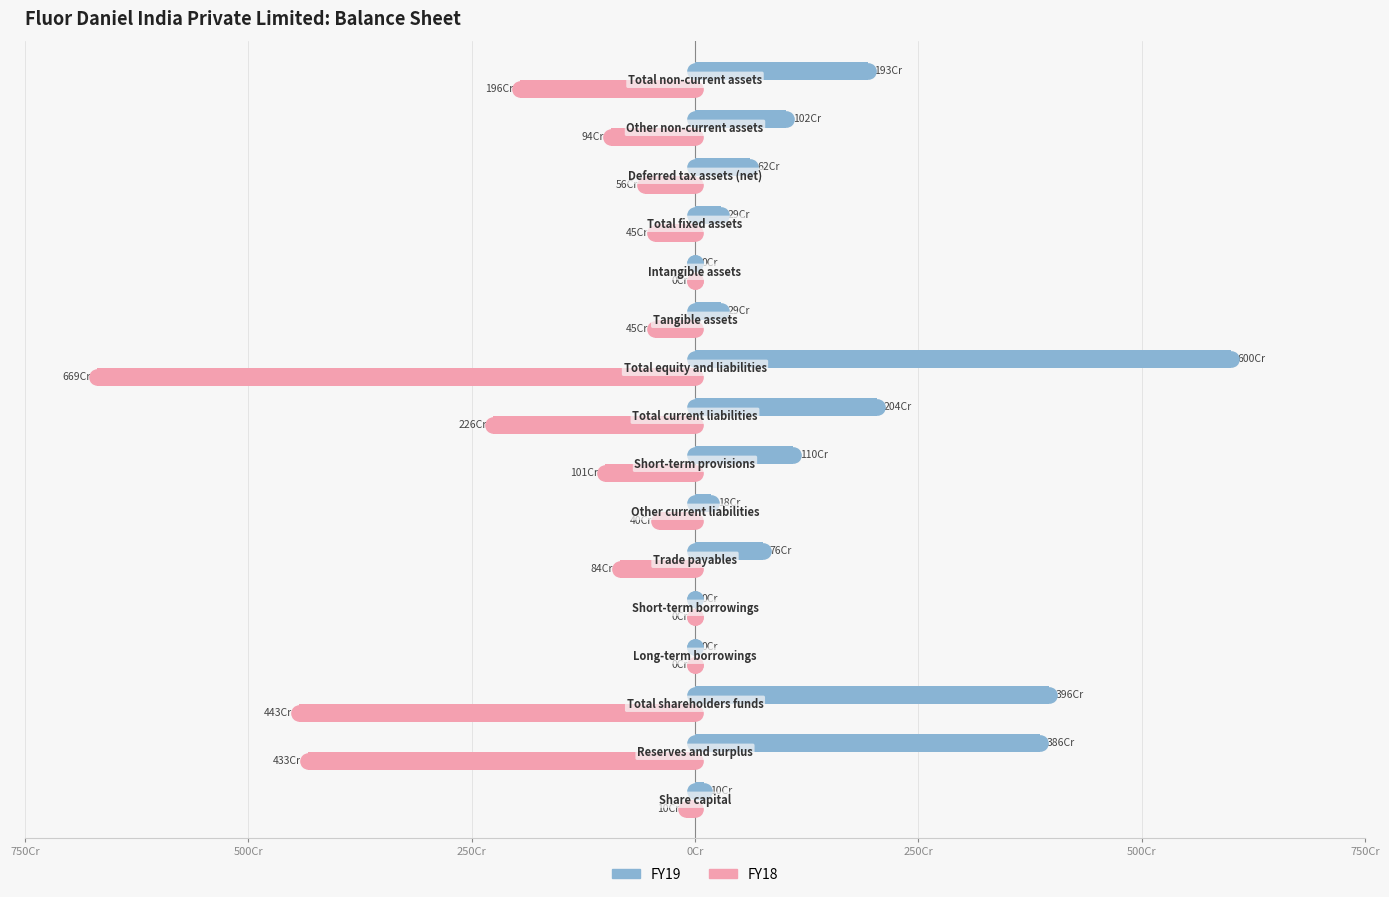

Which series contains the lowest Y value?

FY18